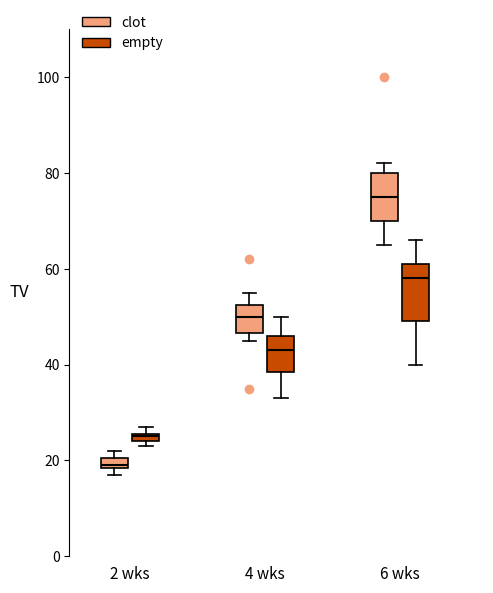

Comparing the boxes themselves (not the whiskers), which one is the tallest?

6 wks (empty)